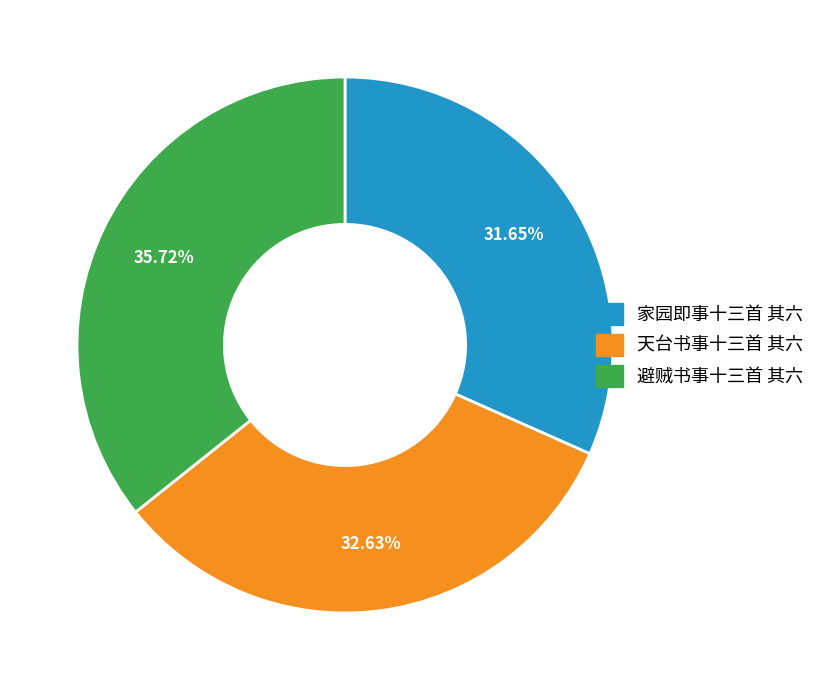

True or false: 家园即事十三首 其六 accounts for 32% of the total.

True